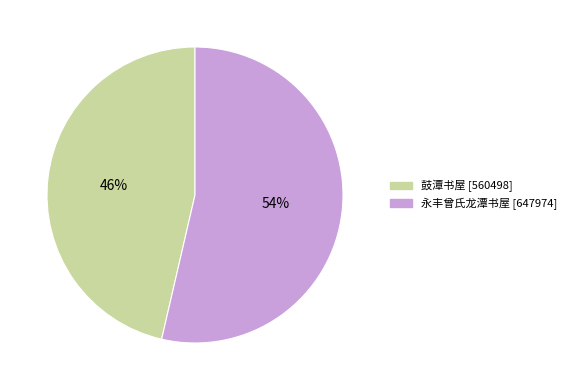

True or false: 鼓潭书屋 accounts for 56% of the total.

False